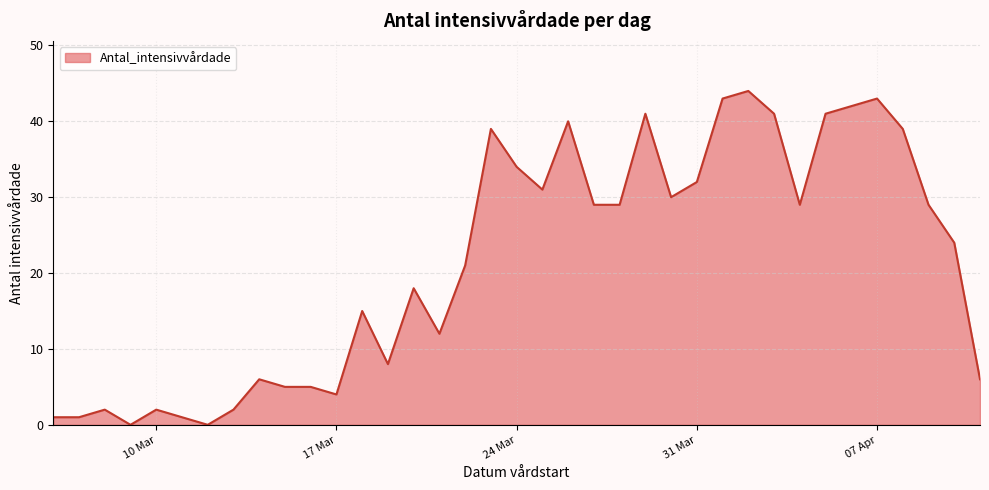

What is the difference between the maximum and minimum values?

44